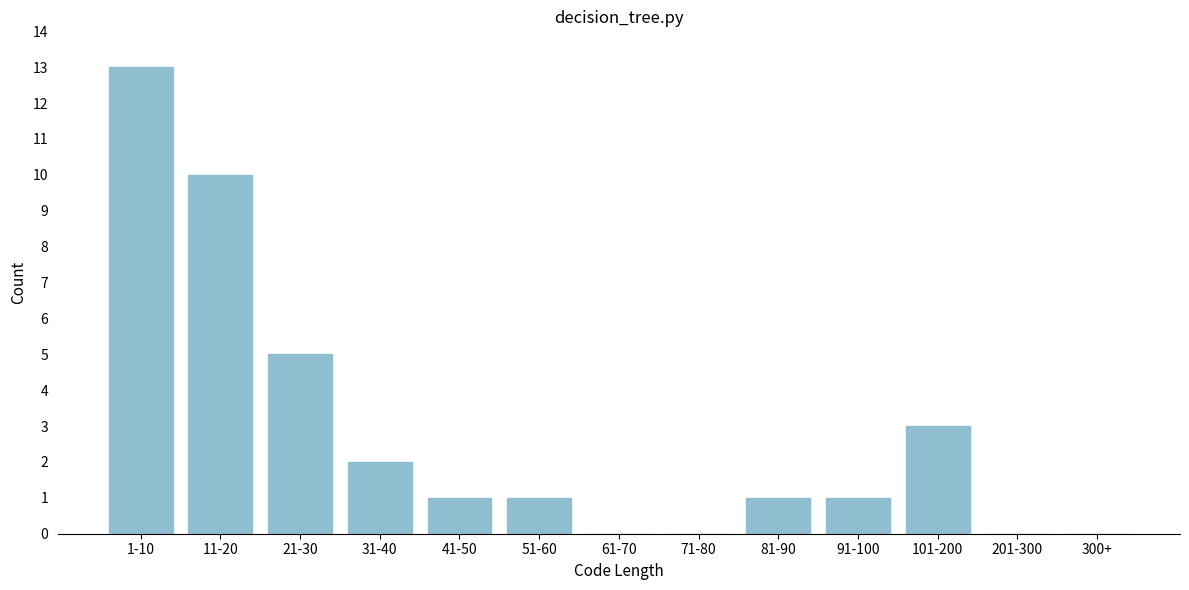

Reading left to right, list all the values displayed in this chart.

1-10=13	11-20=10	21-30=5	31-40=2	41-50=1	51-60=1	61-70=0	71-80=0	81-90=1	91-100=1	101-200=3	201-300=0	300+=0